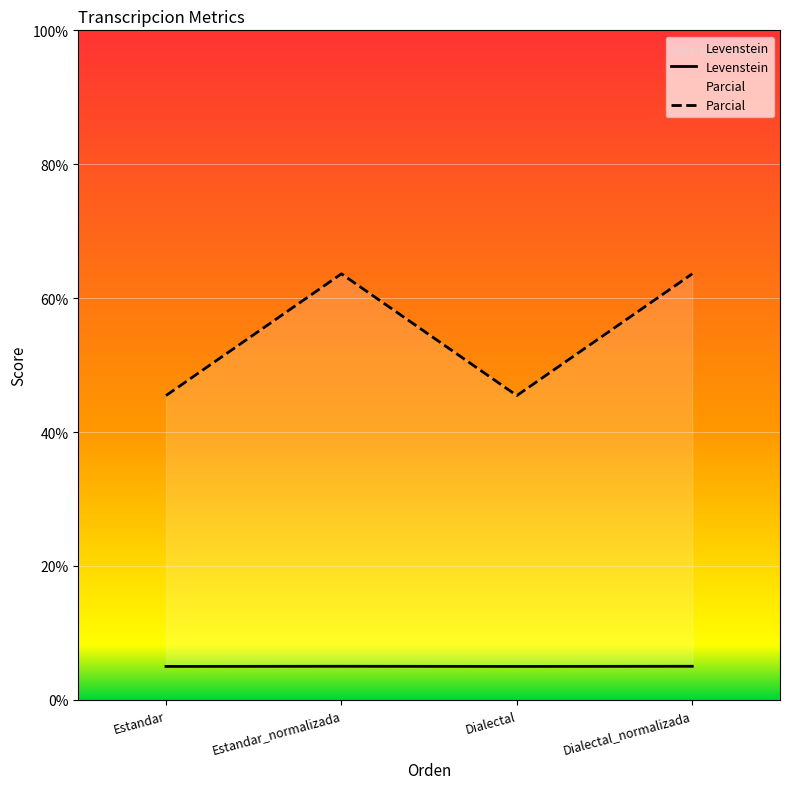

Count the number of data series in this chart.

2